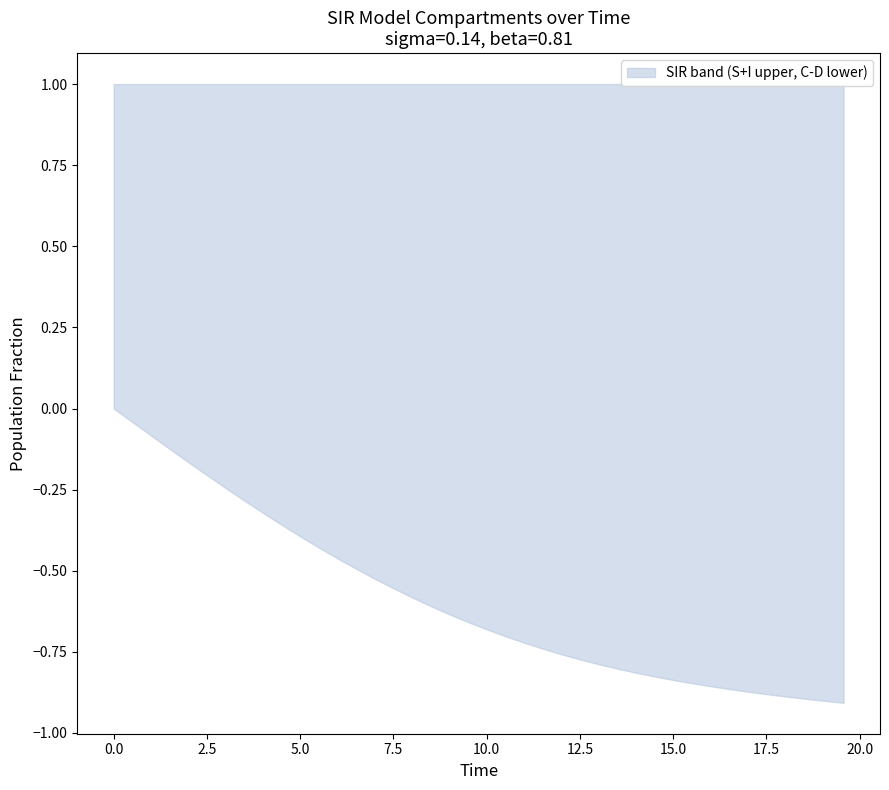

Does the chart have visible grid lines?

No